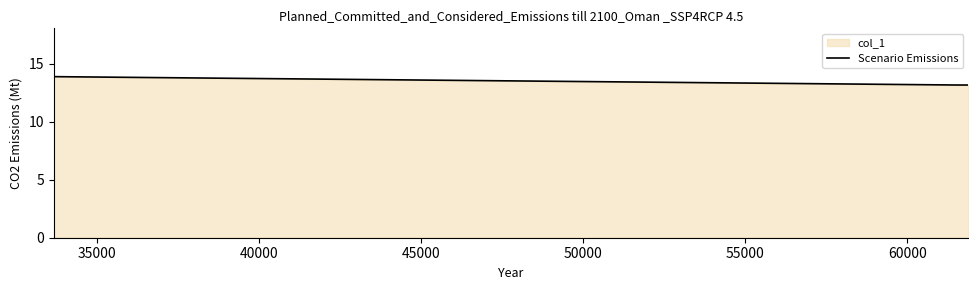

What is the sum of all values?

54.1